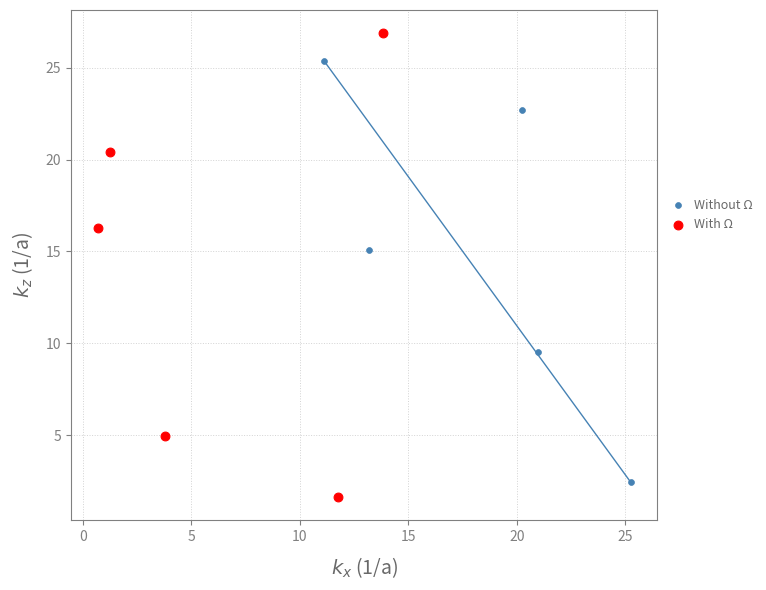

Which series has the largest Y range (max minus min)?

With Ω